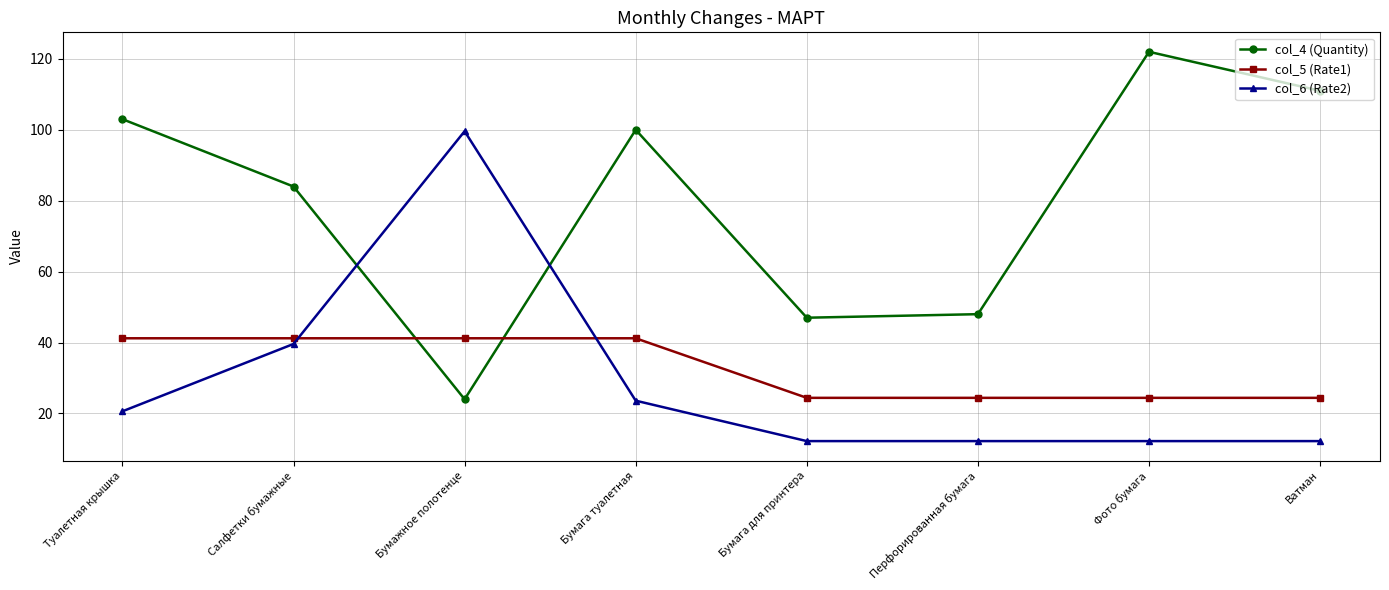

Reading left to right, list all the values displayed in this chart.

col_4 (Quantity): Туалетная крышка=103.0	Салфетки бумажные=84.0	Бумажное полотенце=24.0	Бумага туалетная=100.0	Бумага для принтера=47.0	Перфорированная бумага=48.0	Фото бумага=122.0	Ватман=111.0
col_5 (Rate1): Туалетная крышка=41.2	Салфетки бумажные=41.2	Бумажное полотенце=41.2	Бумага туалетная=41.2	Бумага для принтера=24.4	Перфорированная бумага=24.4	Фото бумага=24.4	Ватман=24.4
col_6 (Rate2): Туалетная крышка=20.6	Салфетки бумажные=39.6	Бумажное полотенце=99.6	Бумага туалетная=23.6	Бумага для принтера=12.2	Перфорированная бумага=12.2	Фото бумага=12.2	Ватман=12.2